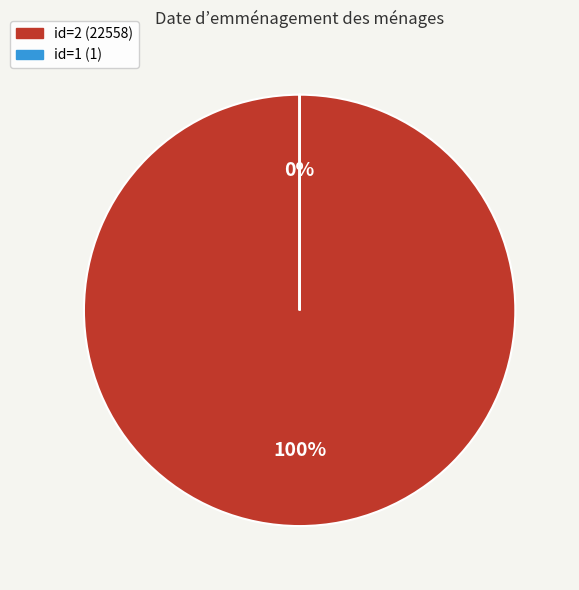

Is there any slice that represents more than half of the pie?

Yes